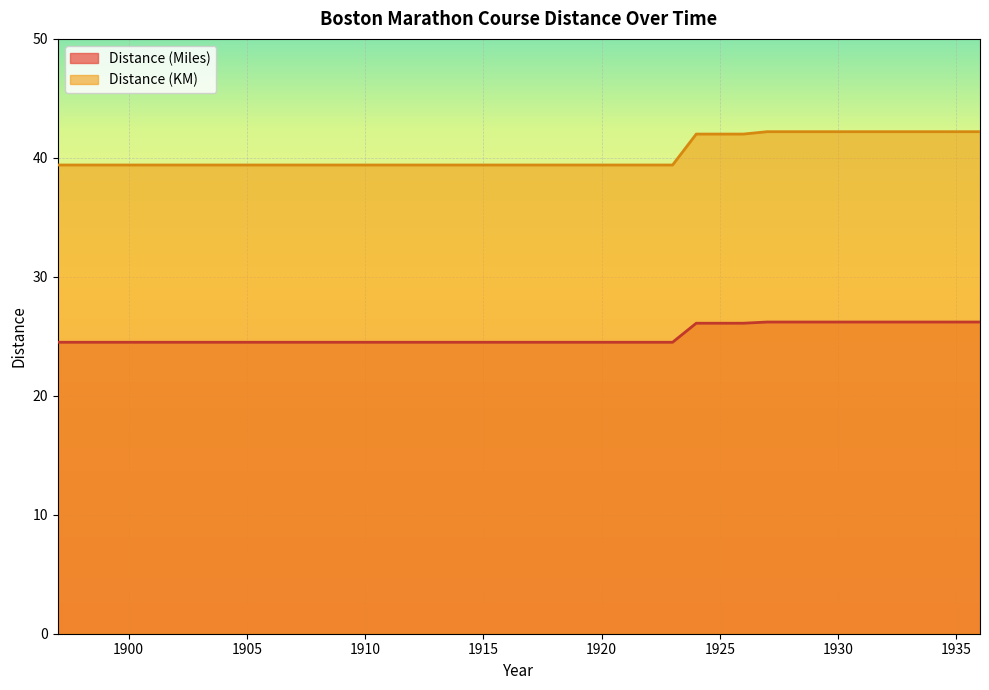

What is the sum of all Distance (KM) values?

1572.4